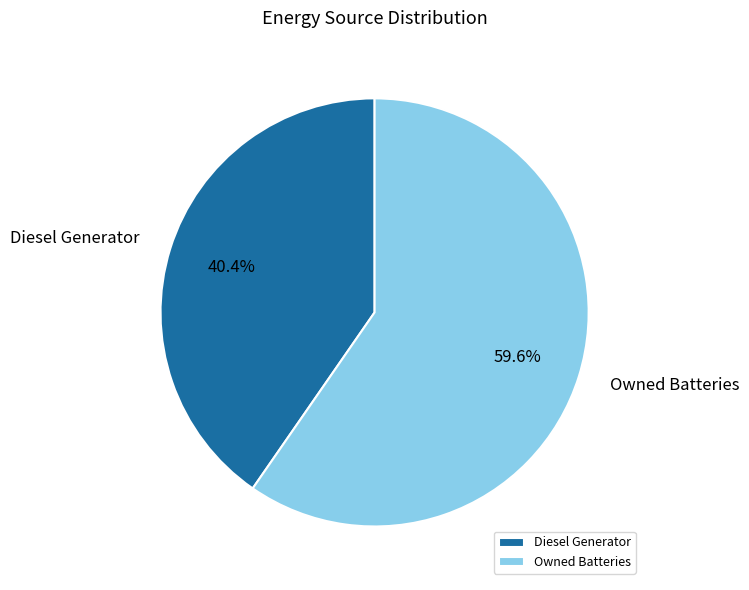

To the nearest percent, what is the combined percentage of Owned Batteries and Diesel Generator?

100%